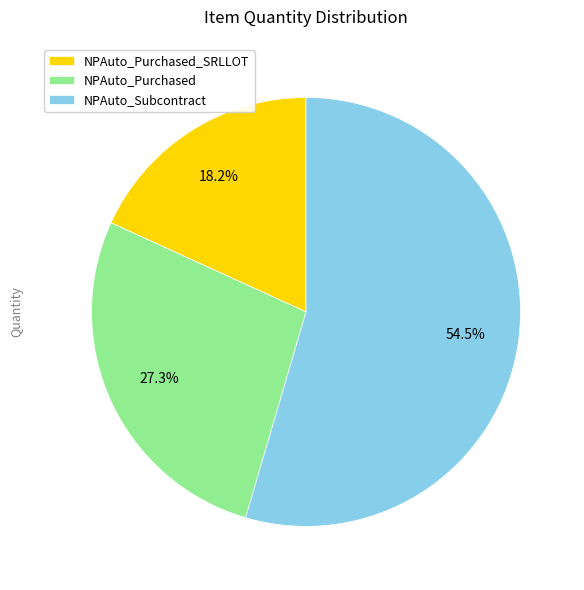

What is the majority slice?

NPAuto_Subcontract